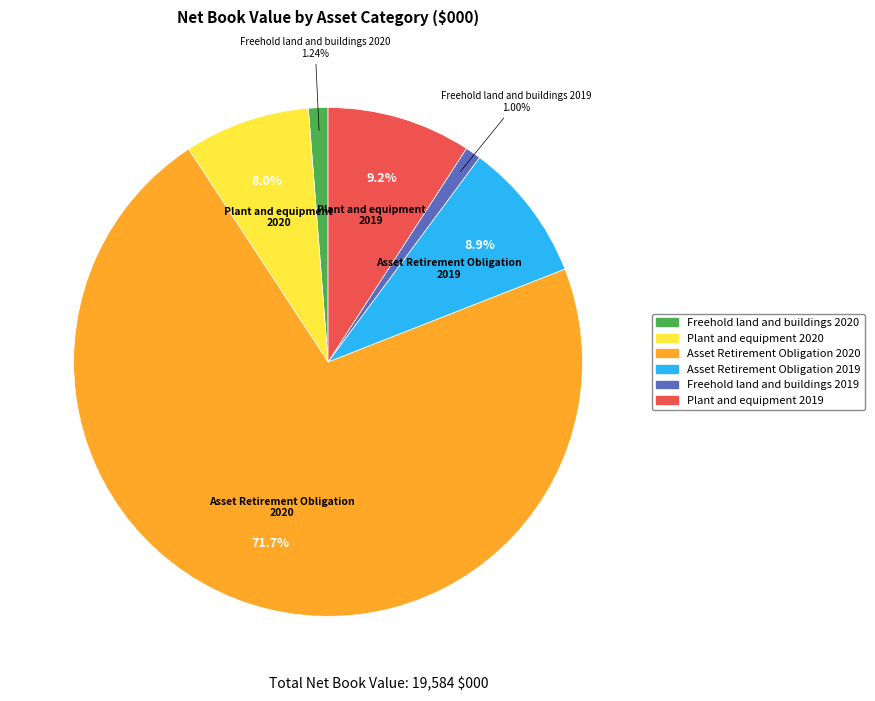

The Freehold land and buildings 2019 slice represents 1% of the pie. True or false?

True